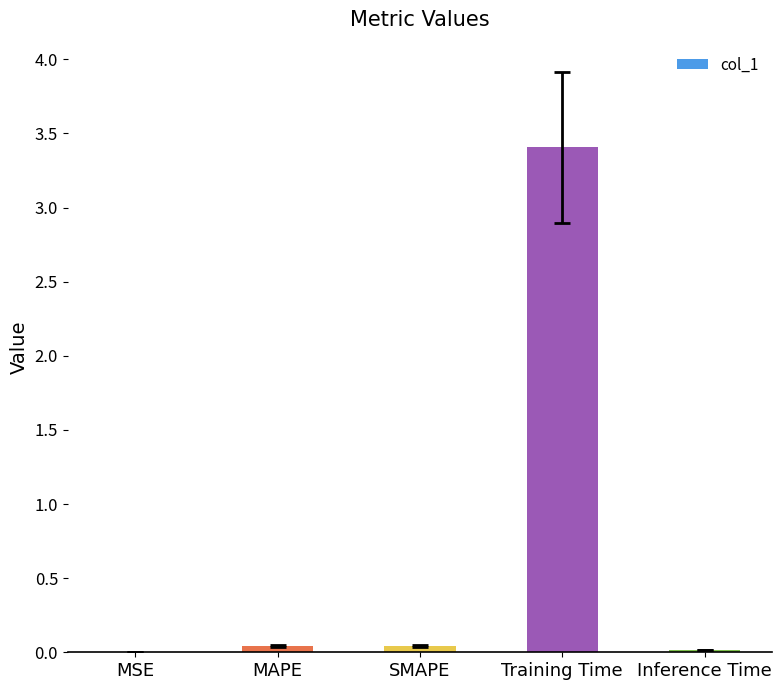

Are the bars horizontal?

No